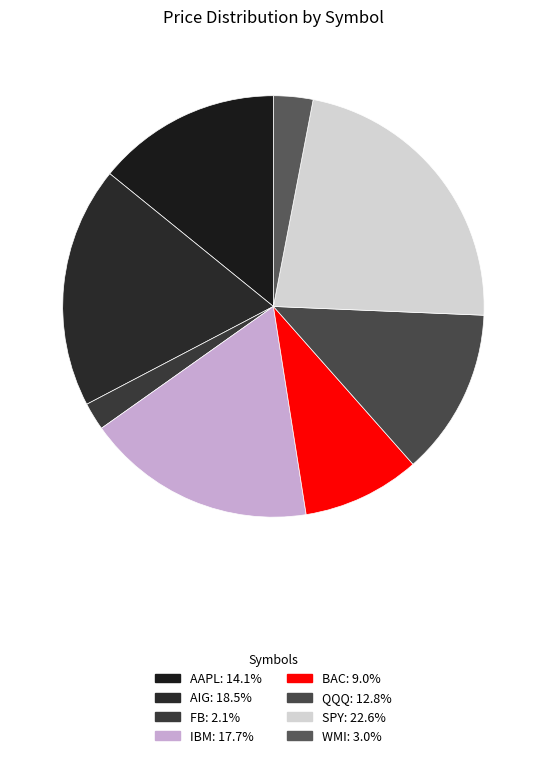

How many slices are in this pie chart?

8